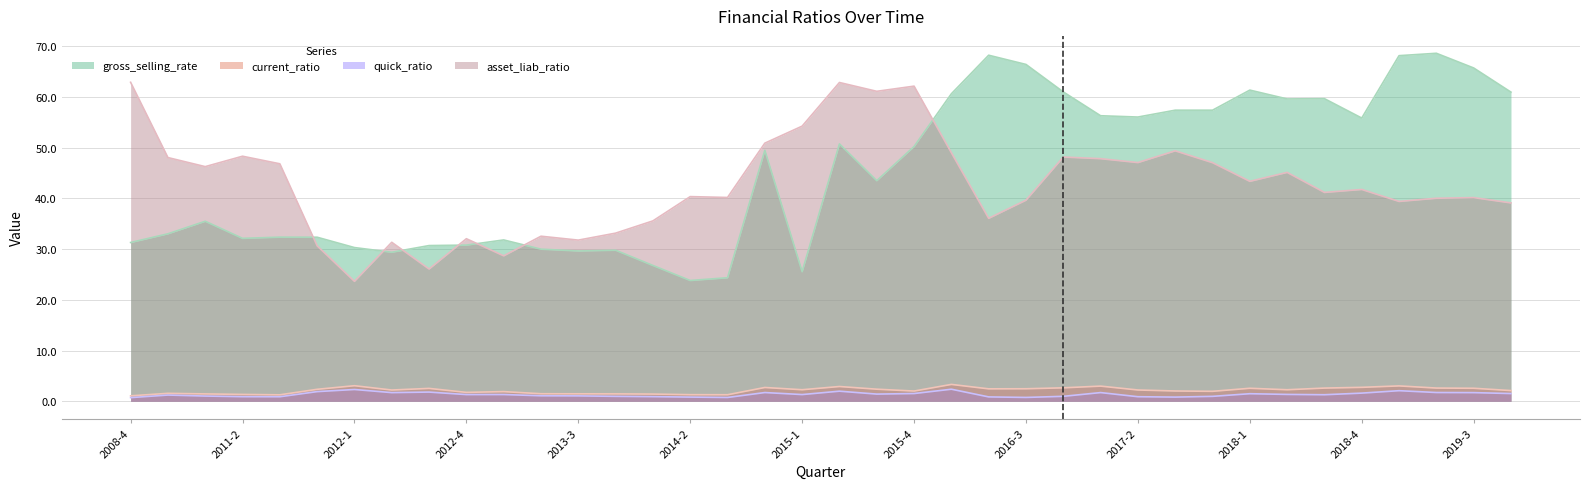

What is the label of the 35th point from the left?

2019-1